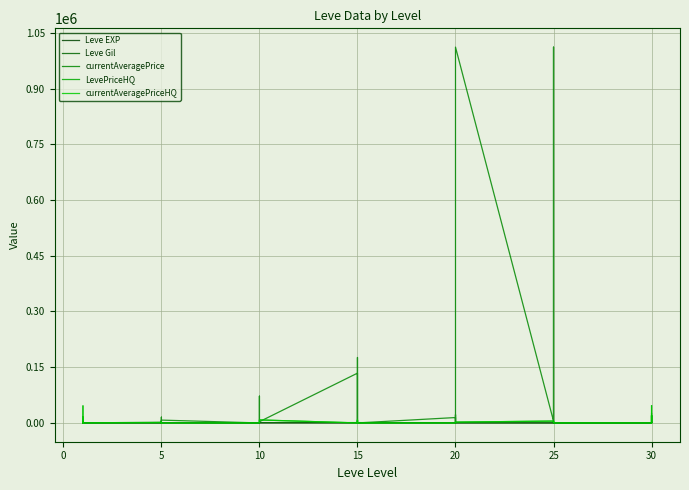

Rank the series by their maximum value, from highest to lowest.

currentAveragePrice, LevePriceHQ, currentAveragePriceHQ, Leve Gil, Leve EXP